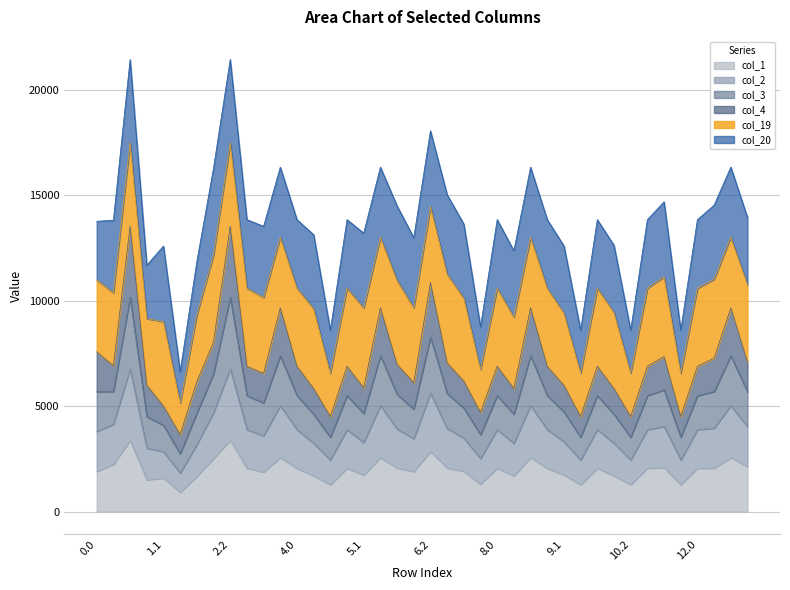

What is the total value across all series at 5.1?

13206.5